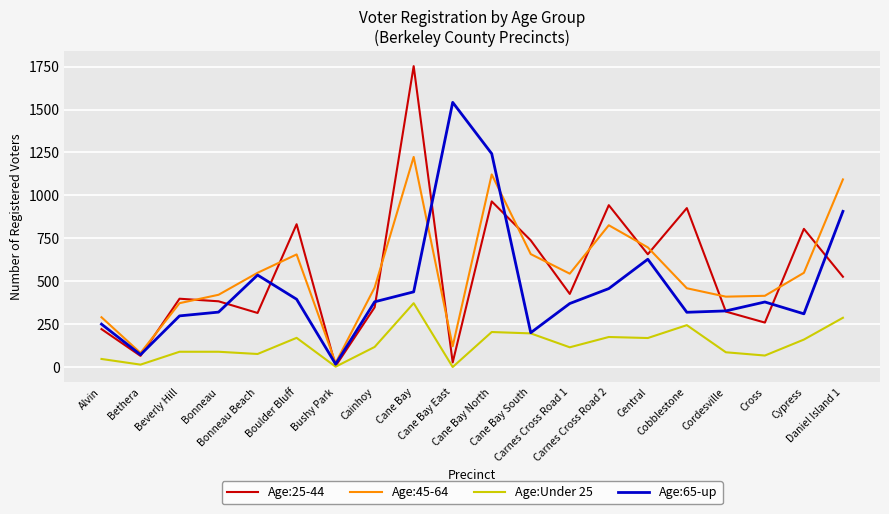

Rank the series by their maximum value, from lowest to highest.

Age:Under 25, Age:45-64, Age:65-up, Age:25-44